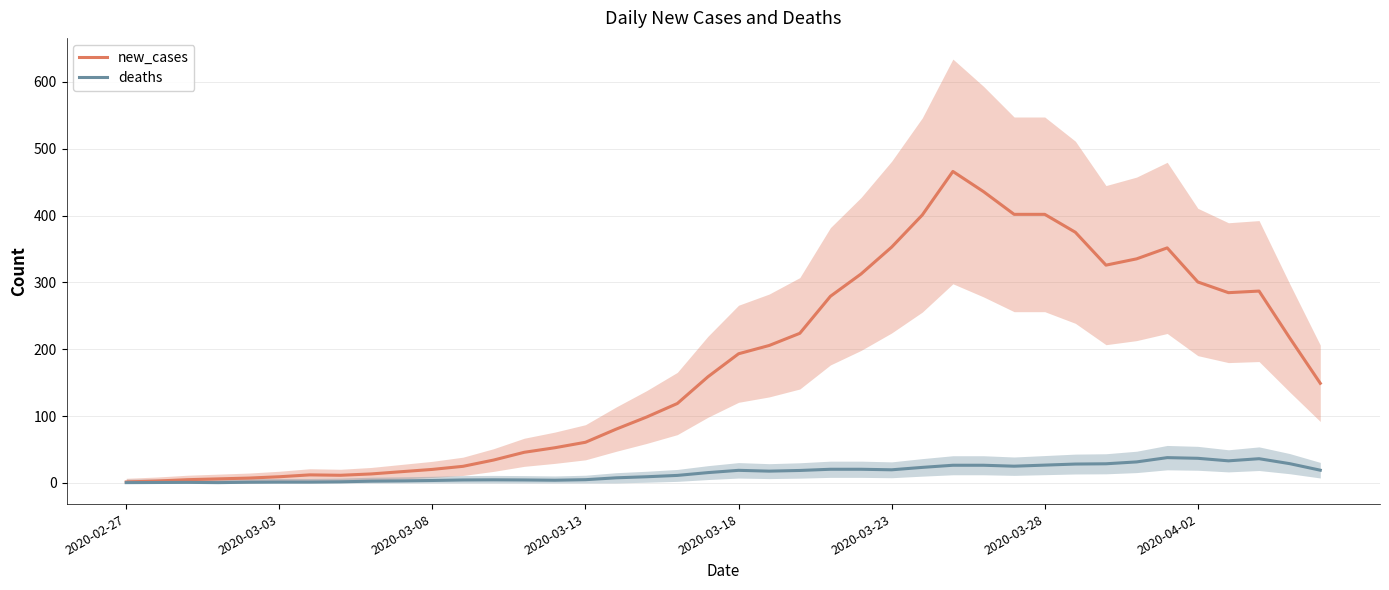

What position from the right is 14?

26